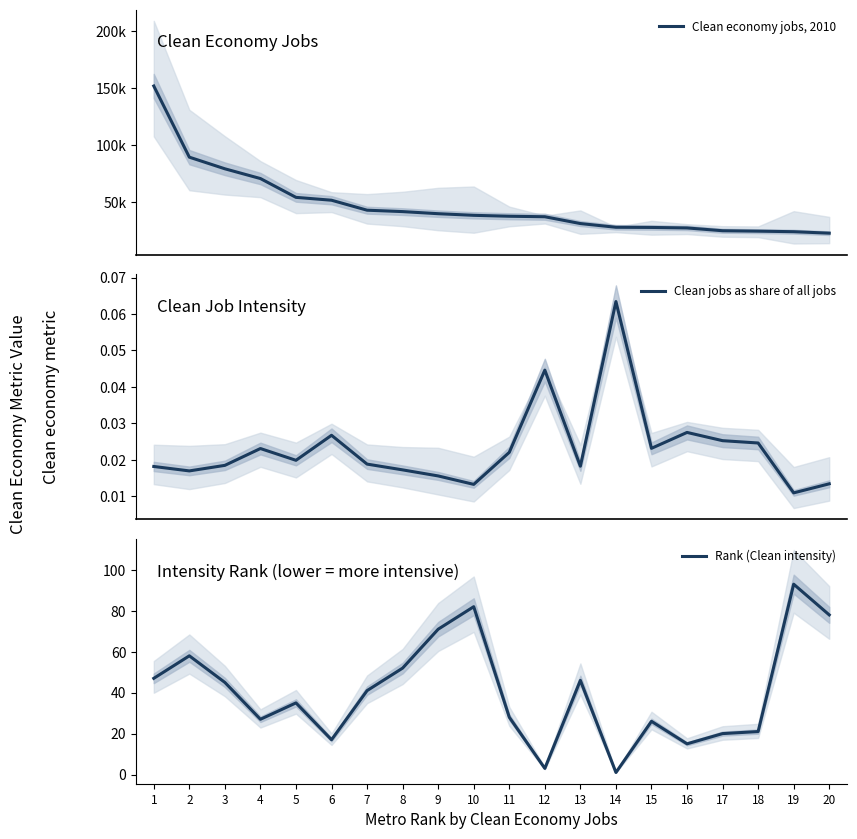

True or false: Rank (Clean intensity) and Clean economy jobs, 2010 cross at least once.

False